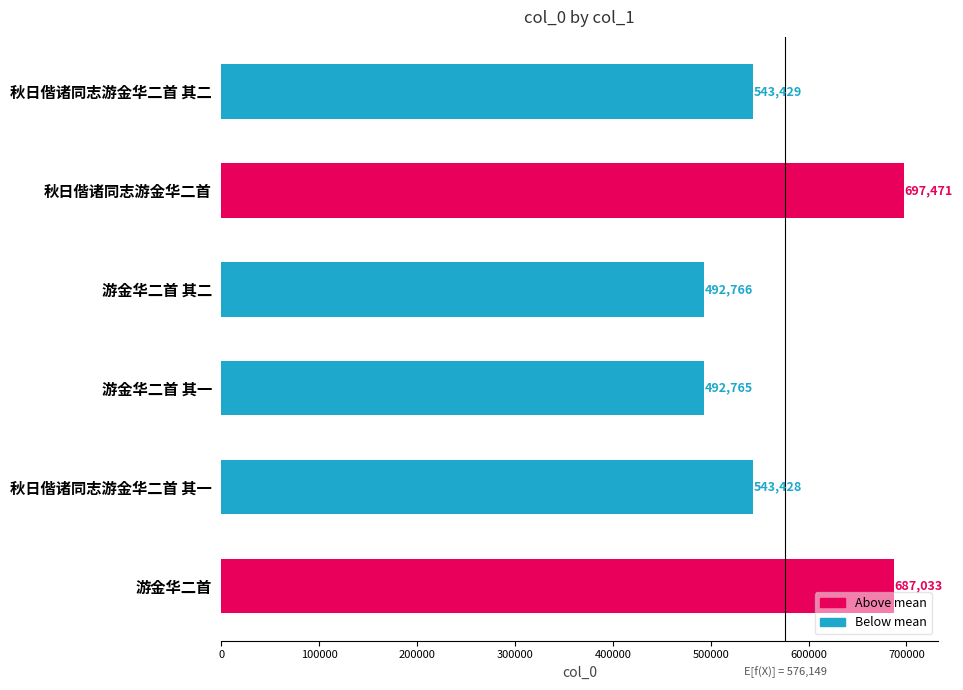

What is the label of the 2nd bar from the top?

秋日偕诸同志游金华二首